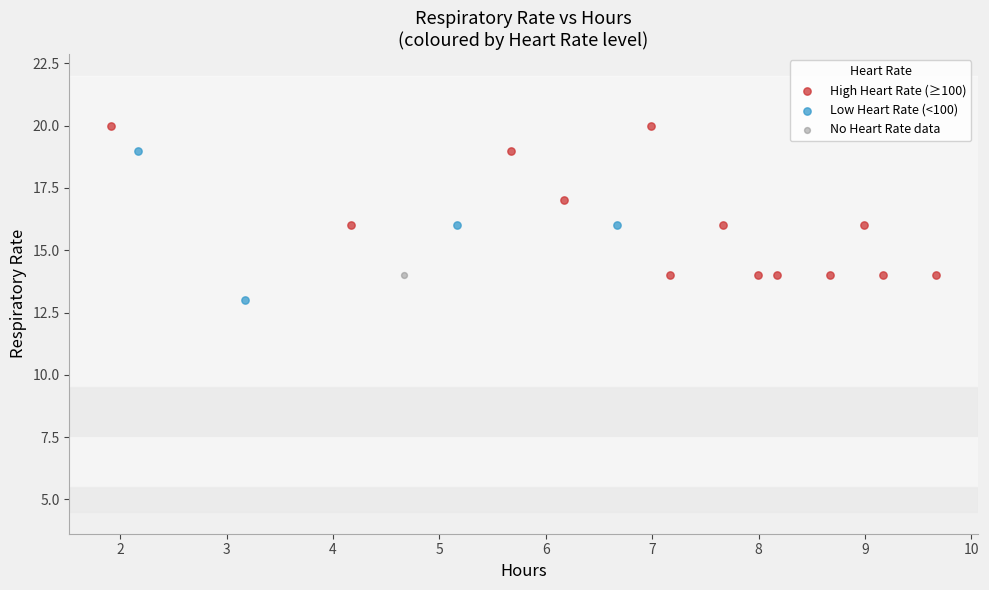

What are all the series names shown in the legend?

High Heart Rate (≥100), Low Heart Rate (<100), No Heart Rate data